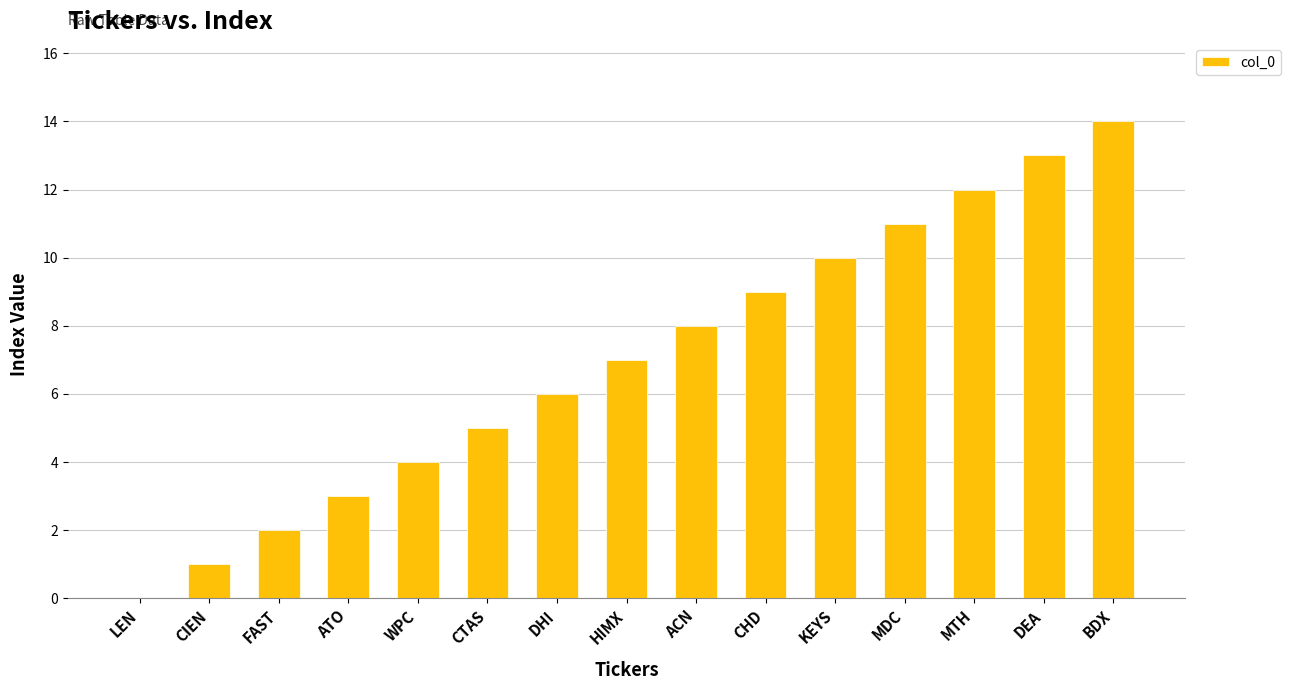

What is the approximate value at ATO?

3